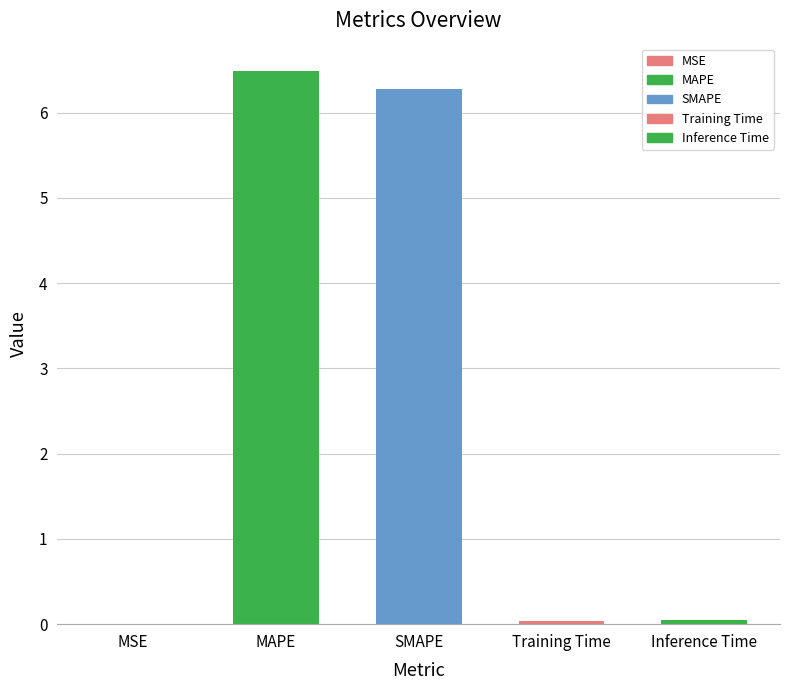

What is the greatest value displayed?

6.5